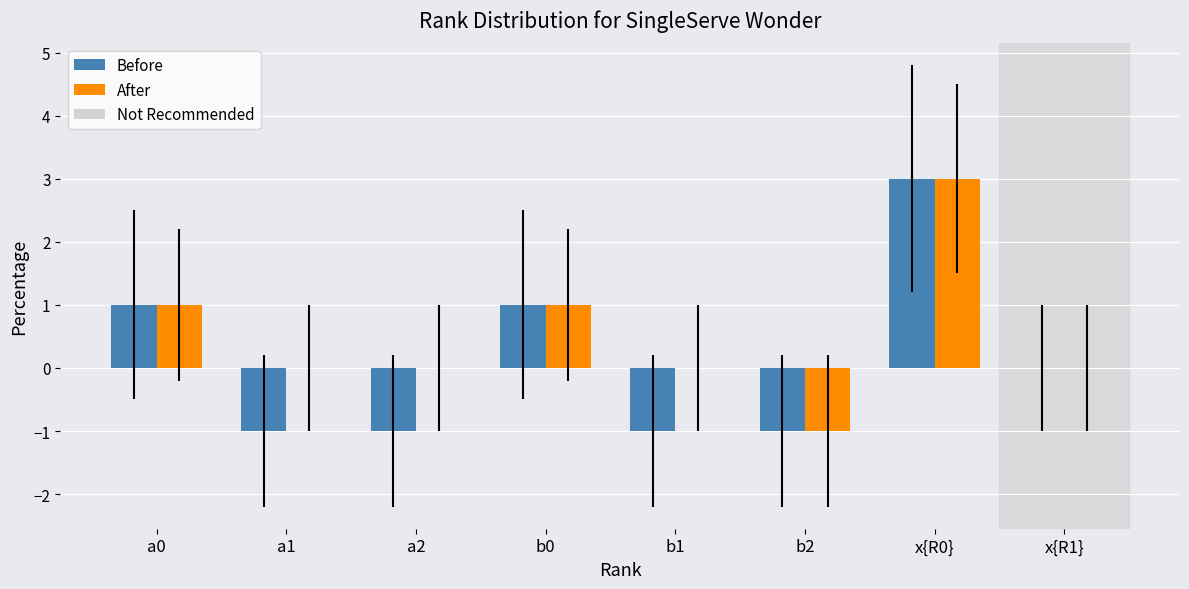

The value of Before at b0 is 1. True or false?

True